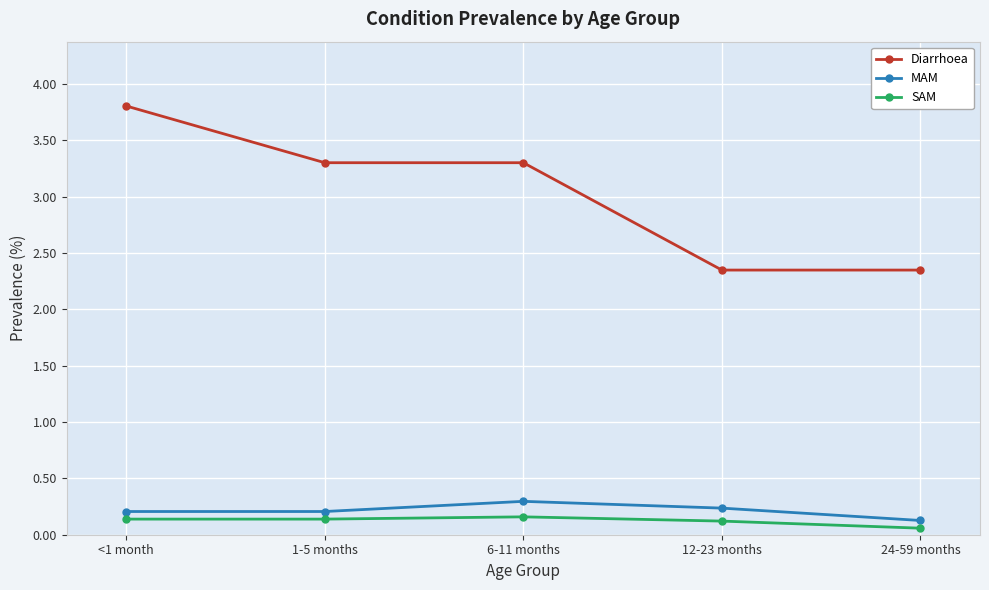

True or false: Diarrhoea has more than 1 interior local peaks.

False